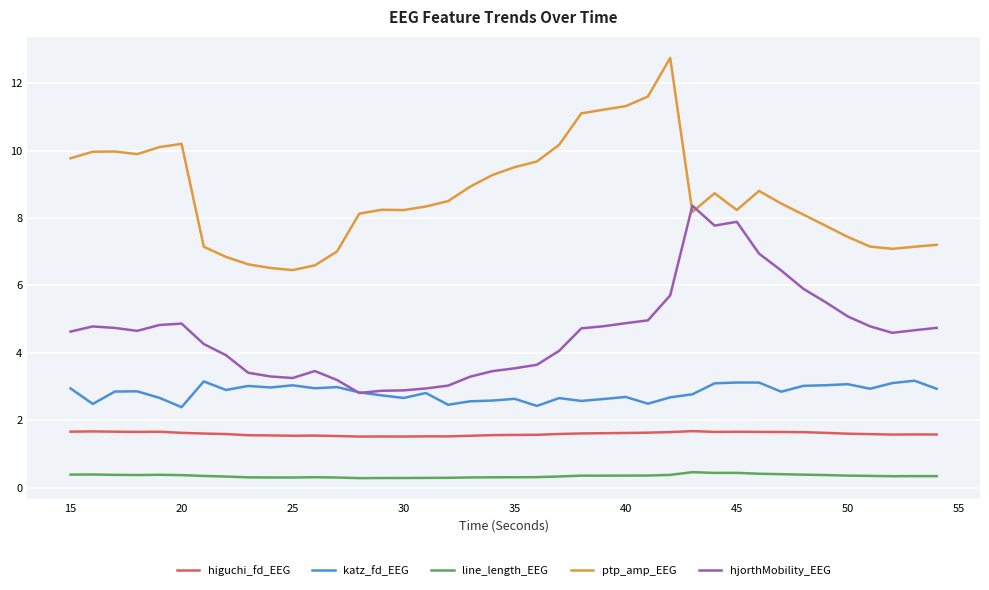

True or false: hjorthMobility_EEG and line_length_EEG cross at least once.

False